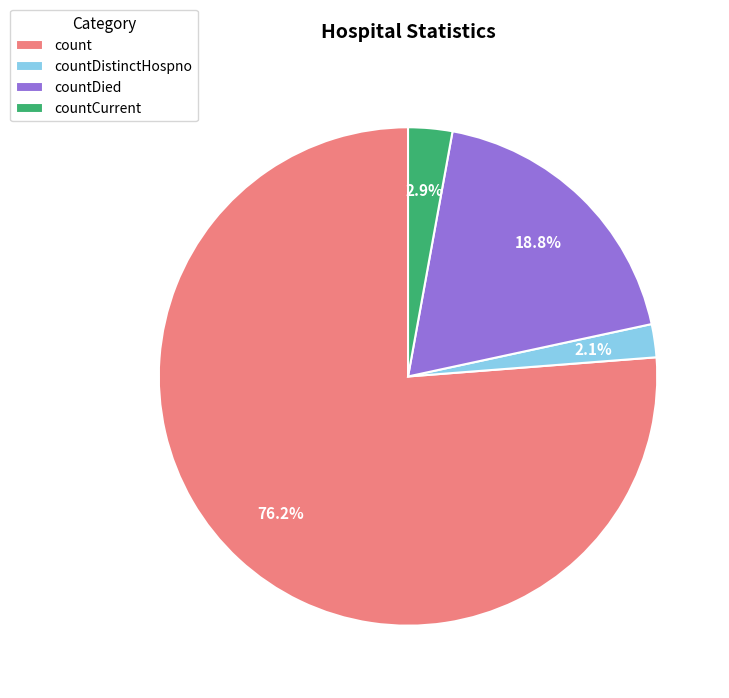

Does any single category account for the majority?

Yes